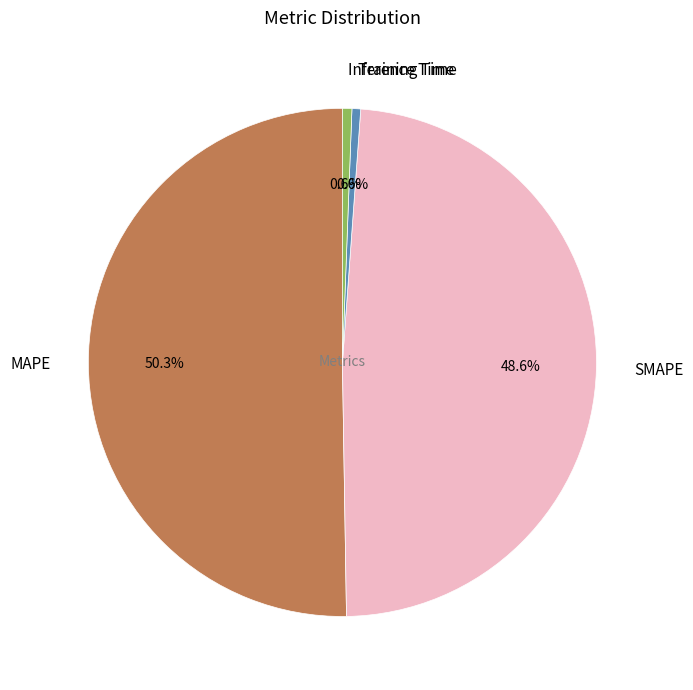

Count the number of slices in the pie.

4